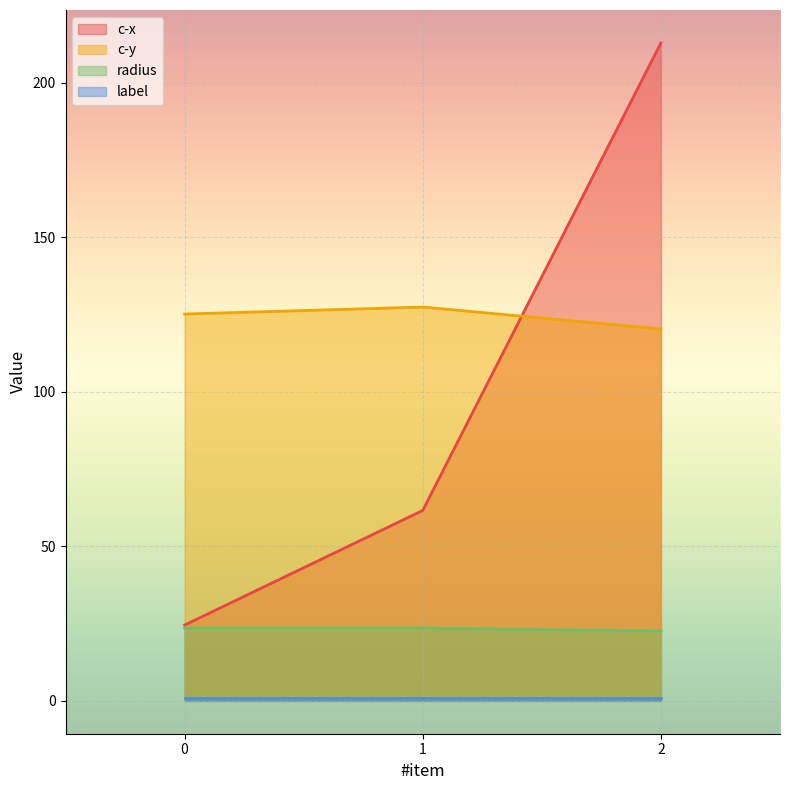

At how many categories does at least one series exceed 211?

1